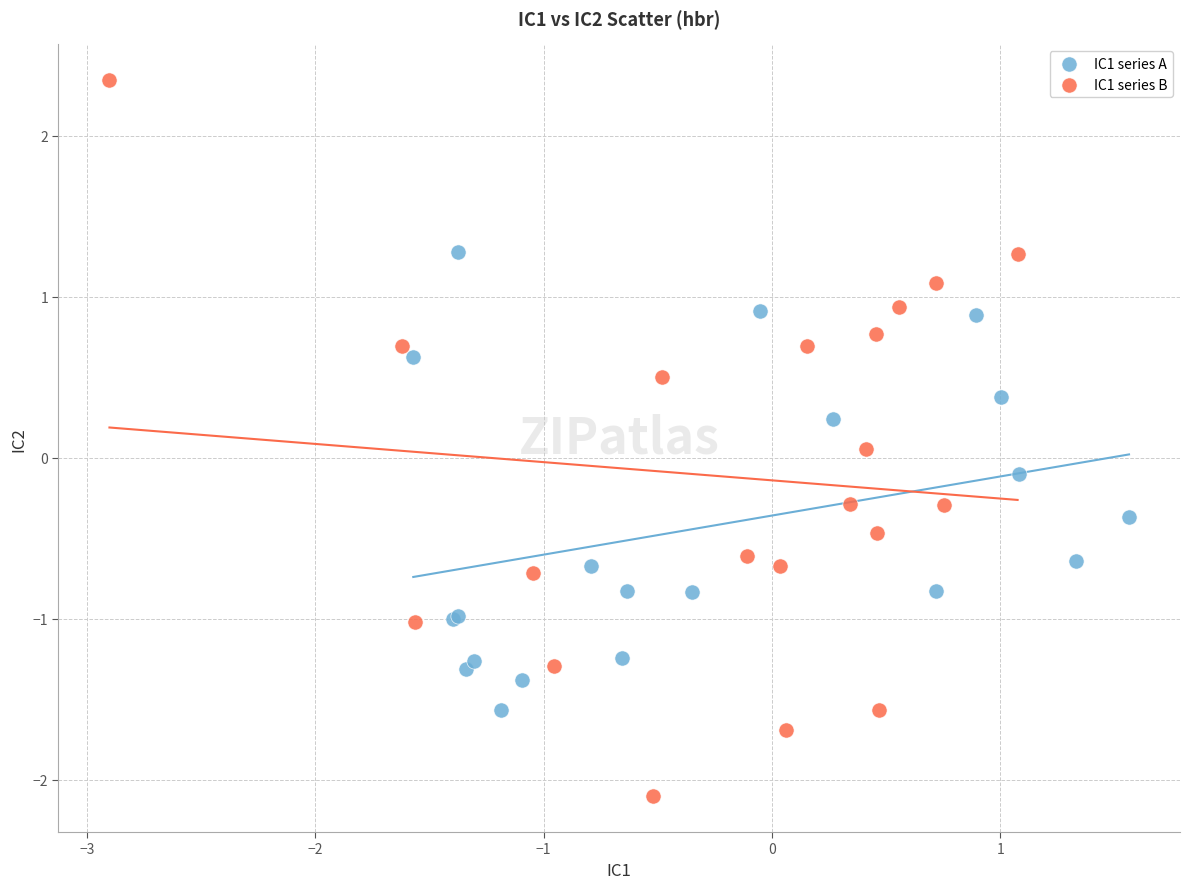

Which series has the widest spread of Y values?

IC1 series B